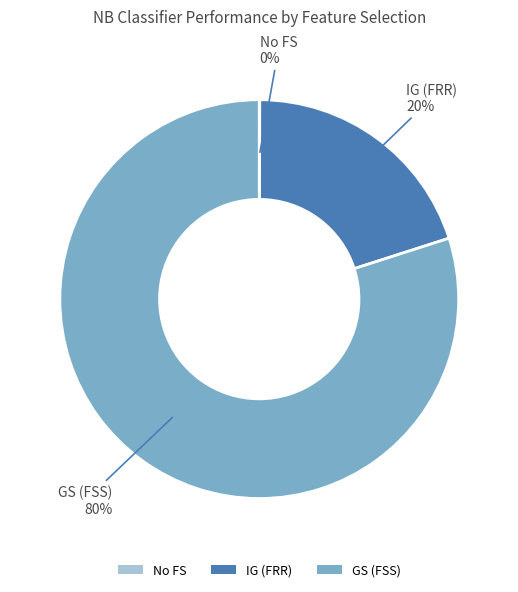

True or false: IG (FRR) accounts for 31% of the total.

False